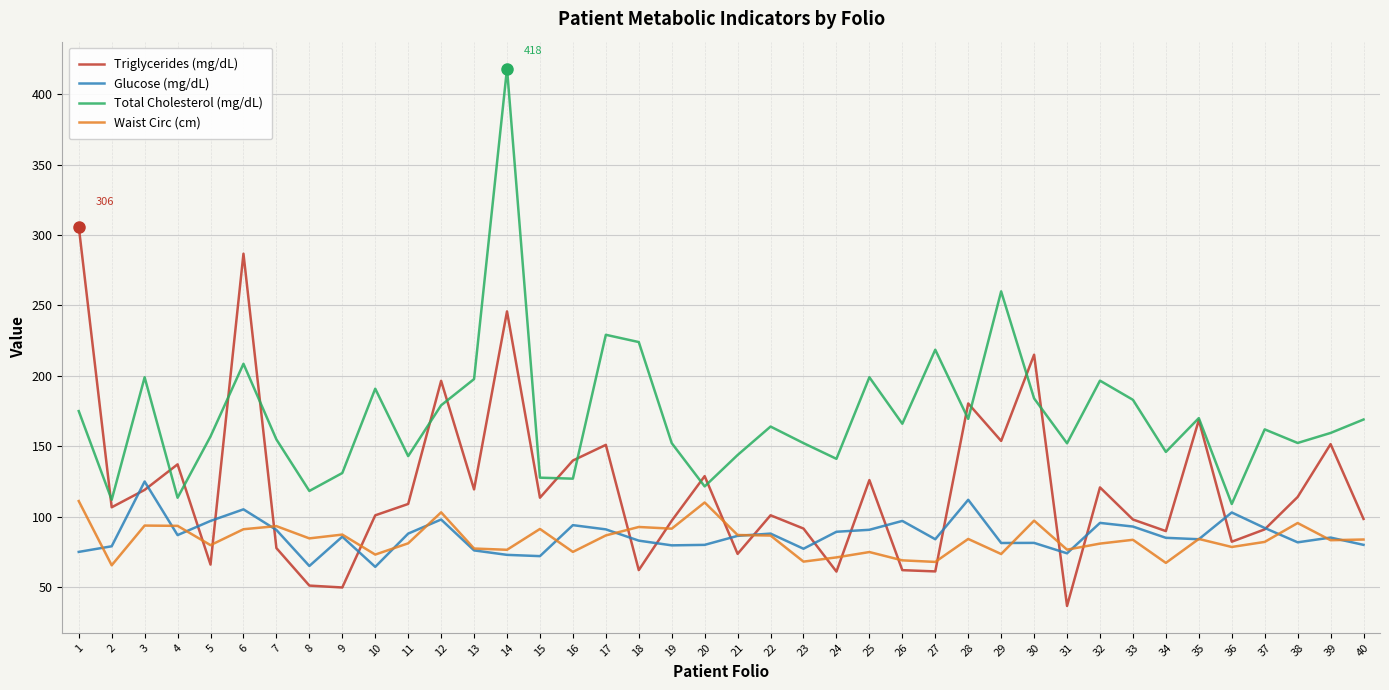

What is the spread (max minus min) of values at 1?

231.0